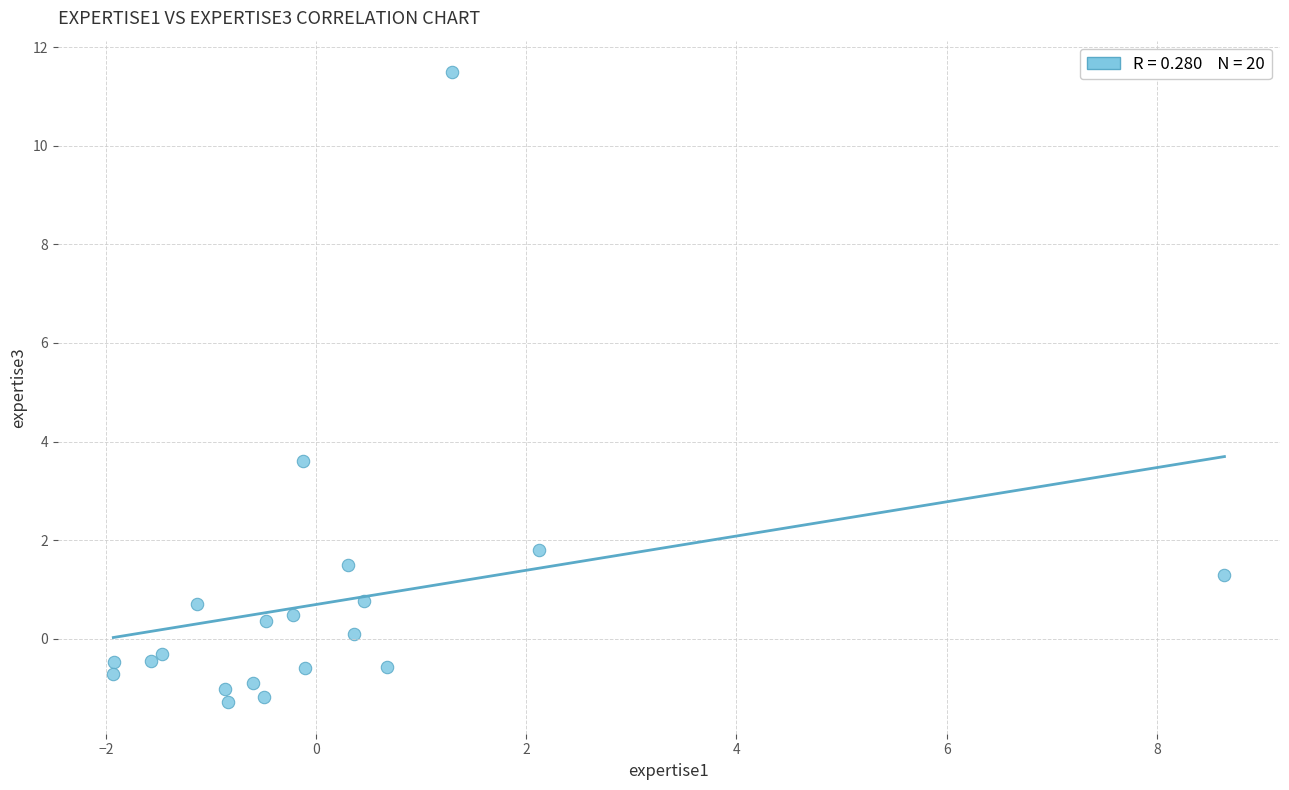

What is the range of X values (max minus min)?

10.6